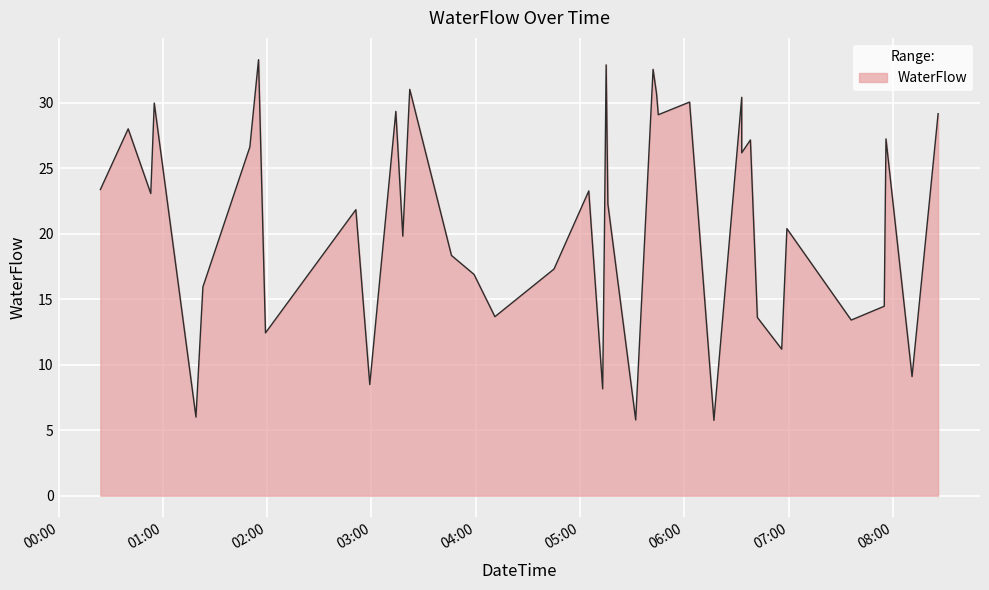

What is the change in value from 2015-10-23 05:16 to 2015-10-23 05:44?

+8.4